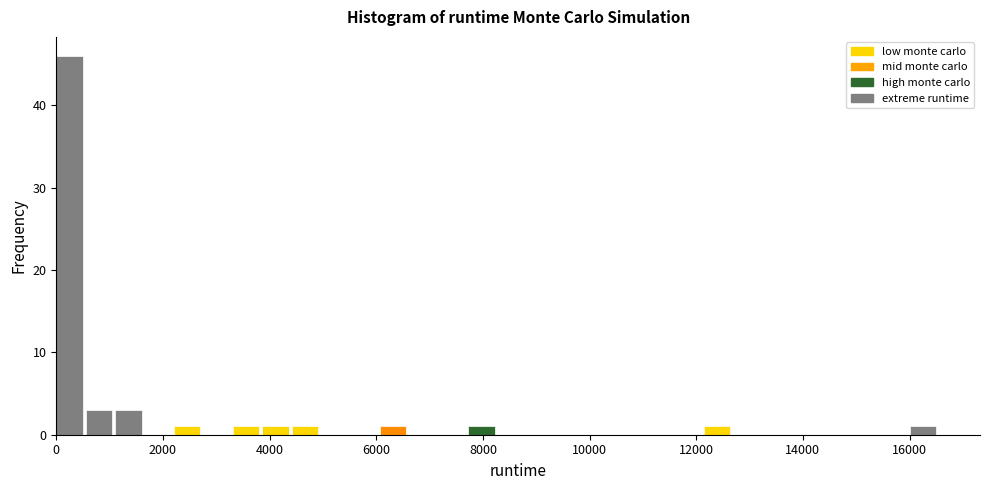

Around what value on the x-axis is the tallest bar? Give the approximate position of its centre, as read against the axis.

200